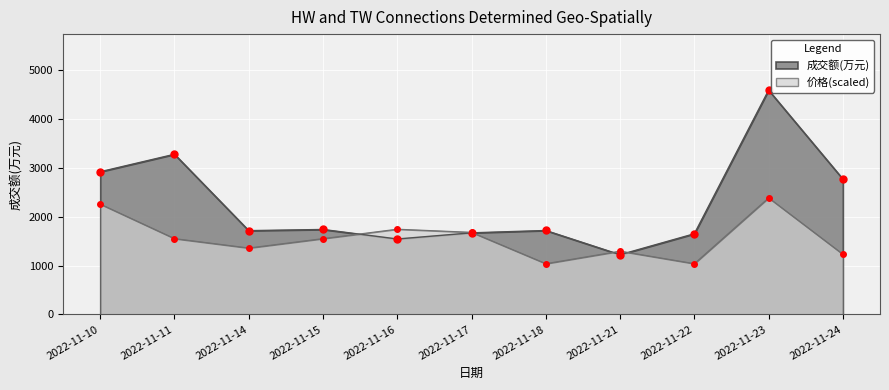

What is the value of the 成交额(万元) point at the 3rd from the left?

1715.0